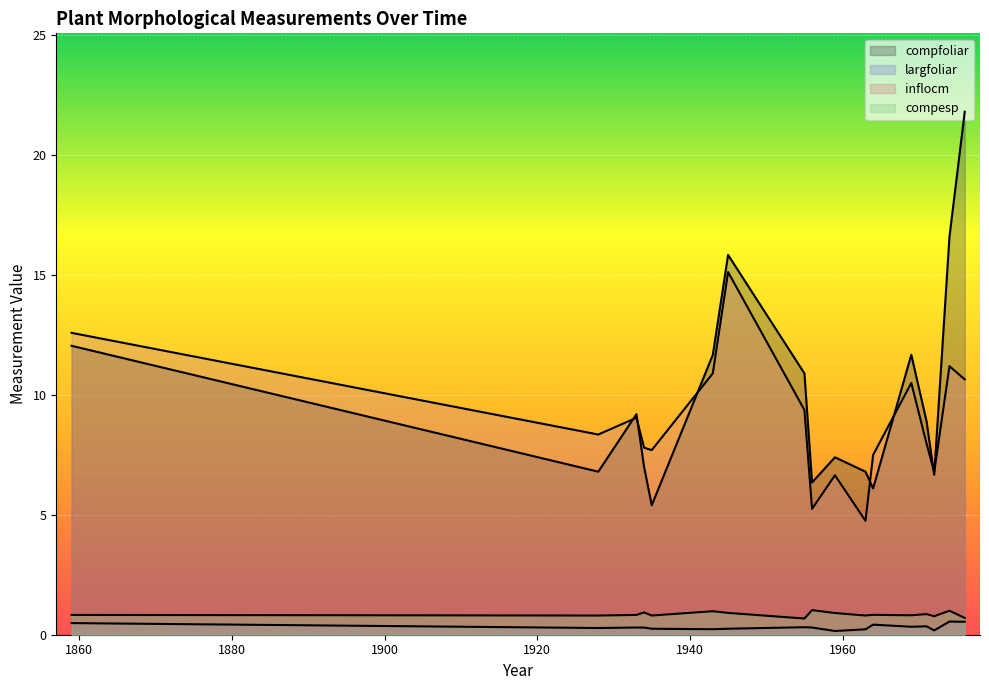

In largfoliar, how many points are higher than both neighbors (excluding endpoints)?

10